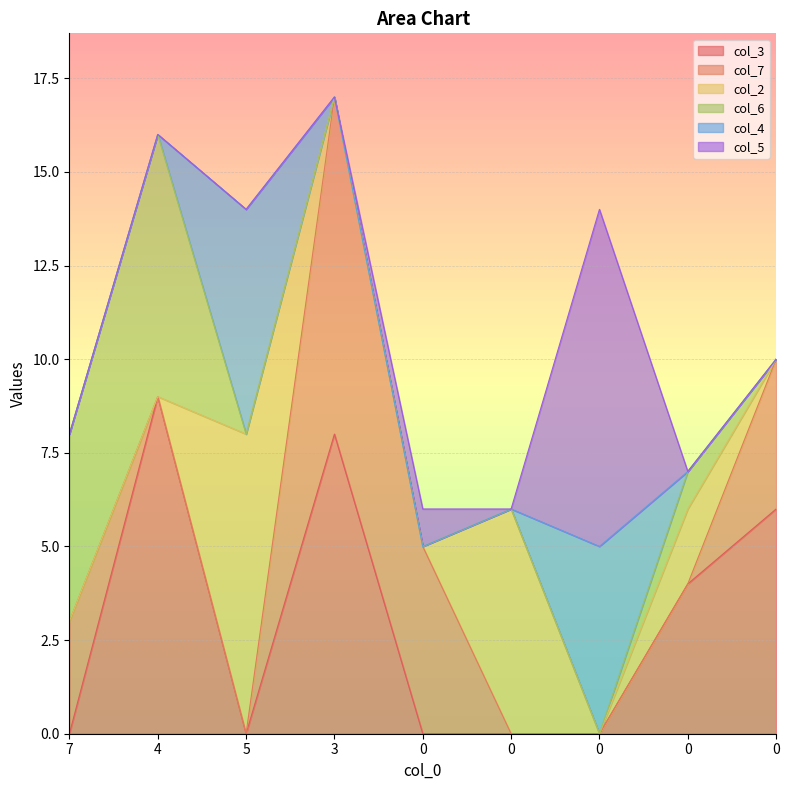

What is the maximum value shown in the chart?

9